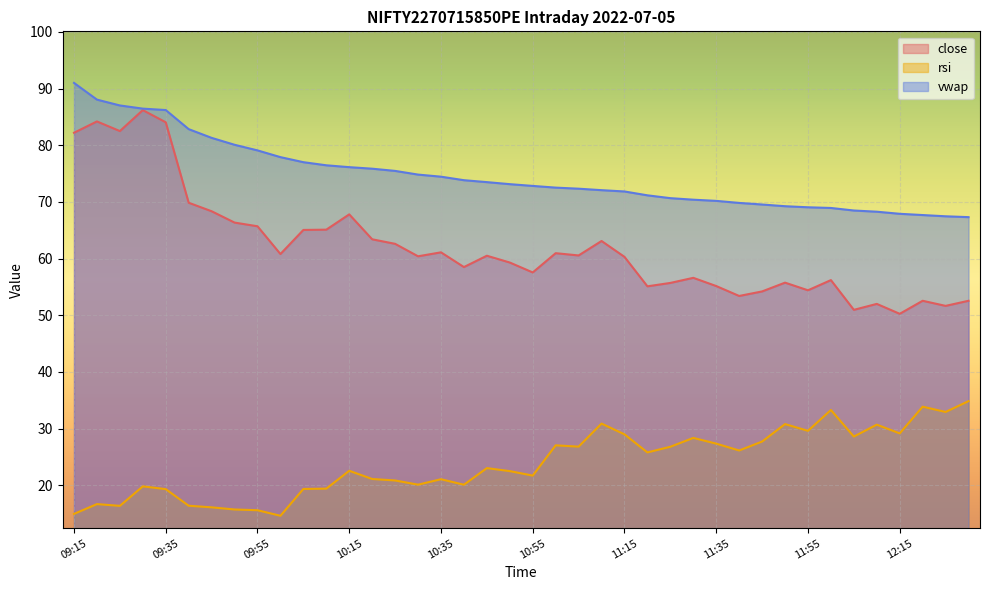

Count the number of categories in the chart.

40